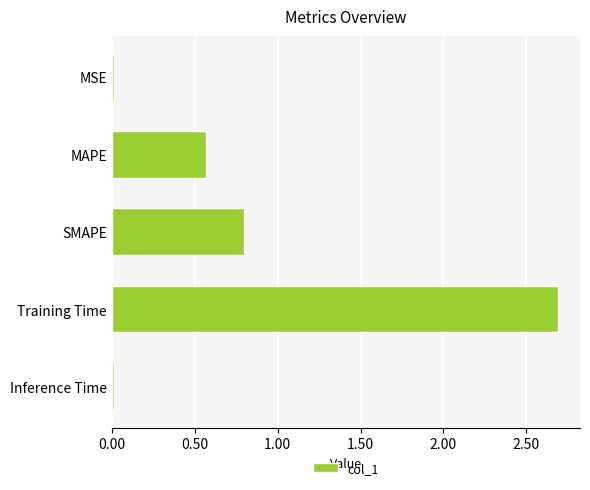

Which category has the highest value across all series?

Training Time